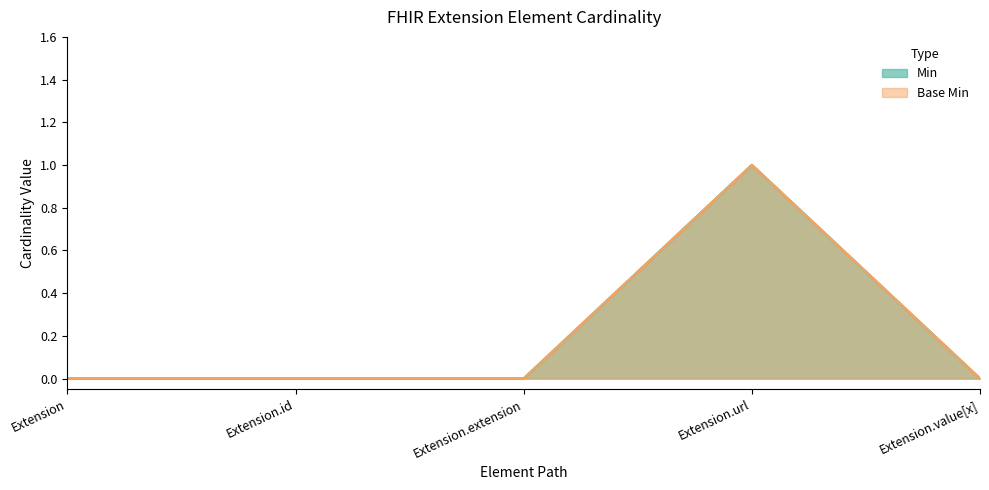

Is it true that Min equals 0 at Extension.extension?

True